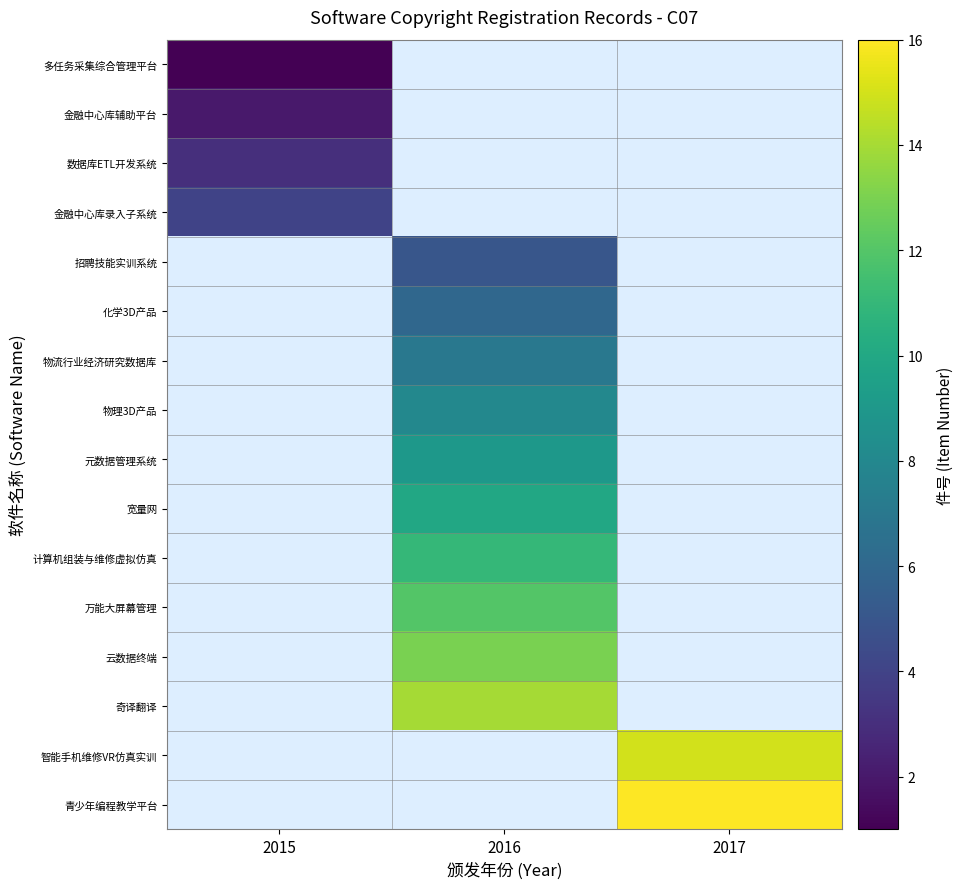

List the labels in order of 物理3D产品 value, smallest first.

2015, 2016, 2017